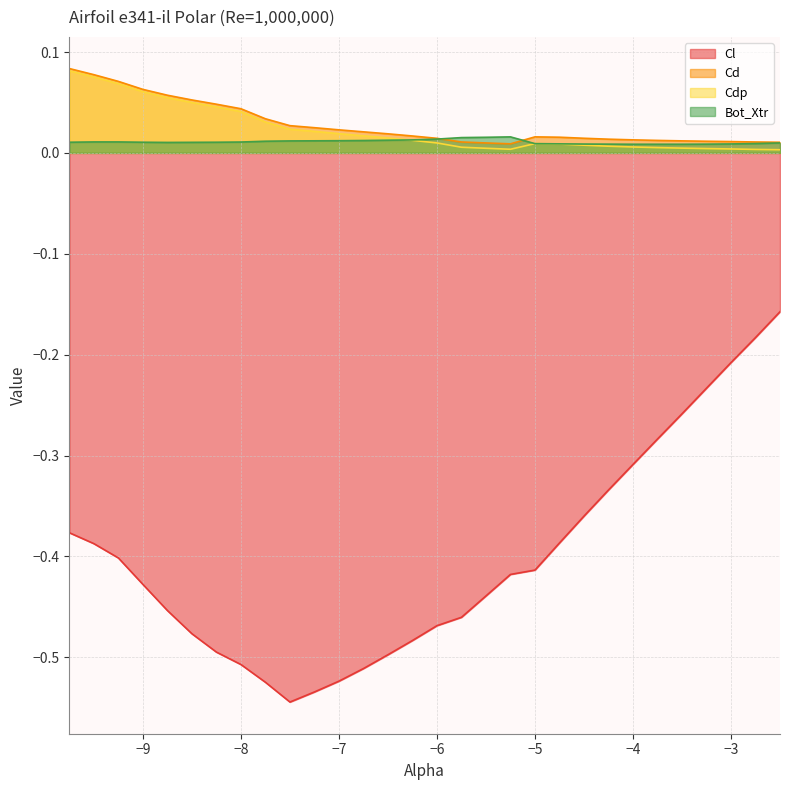

At which category does Cdp reach its first local peak?

-5.0